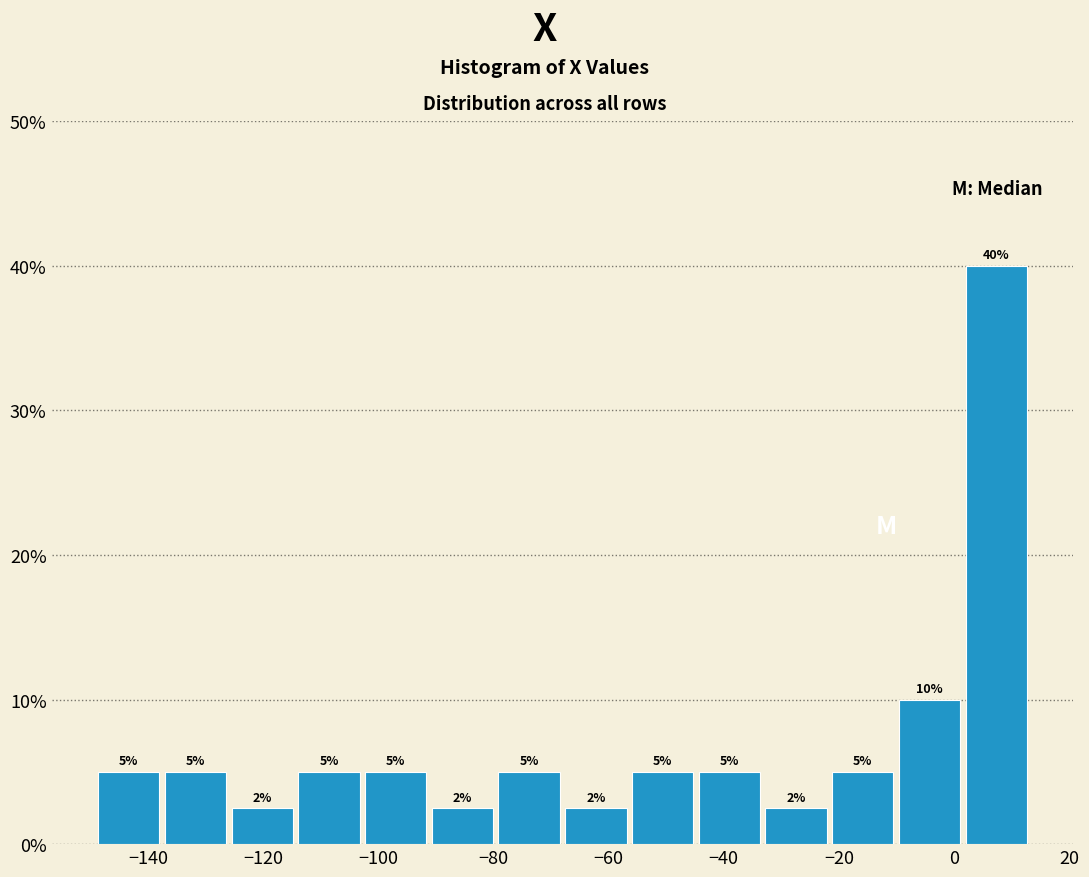

Over which range of the x-axis is the bar tallest?

2 to 14